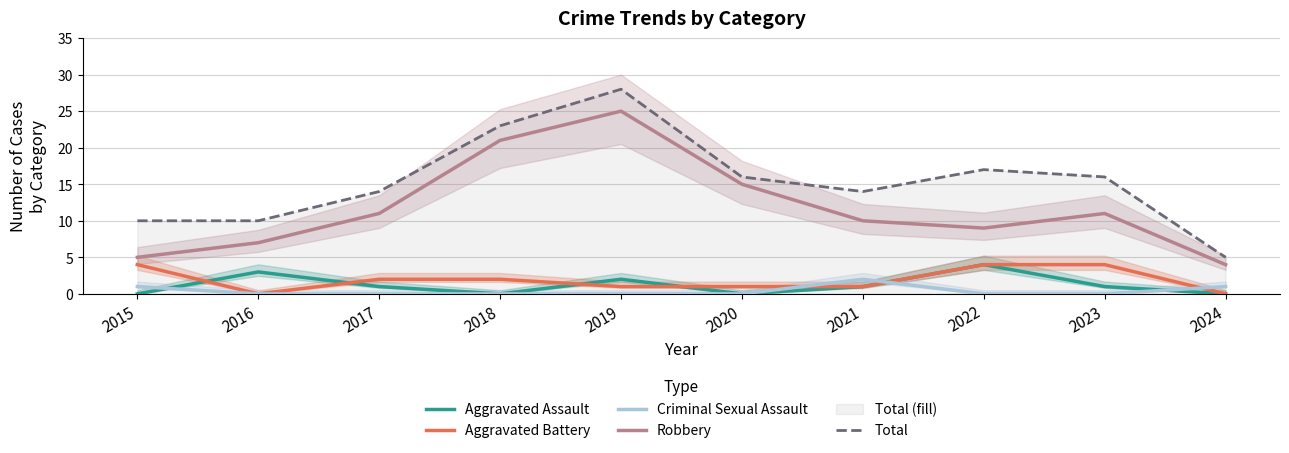

True or false: Aggravated Assault and Total intersect in this chart.

False